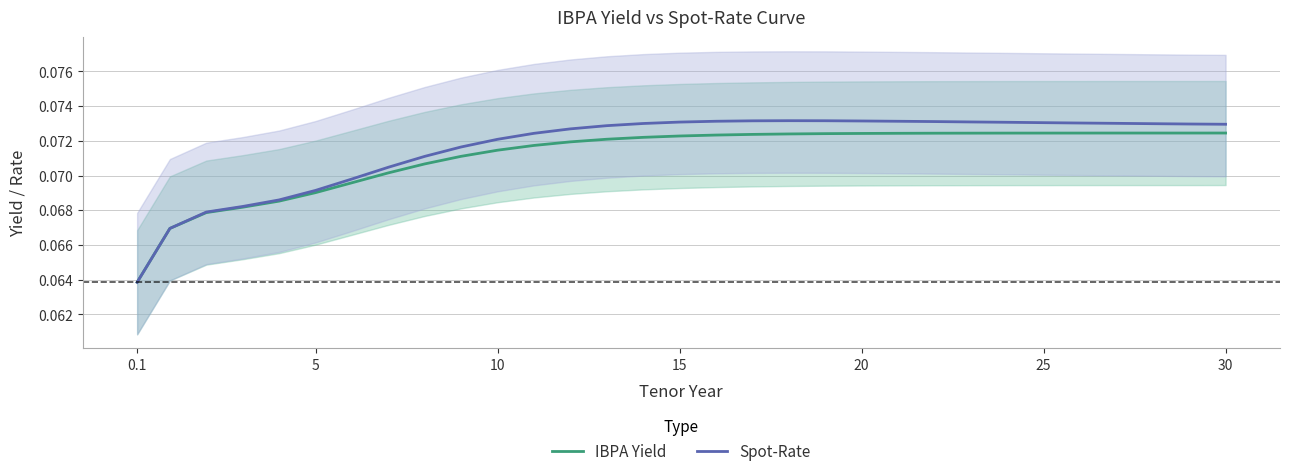

What is the greatest value displayed?

0.1